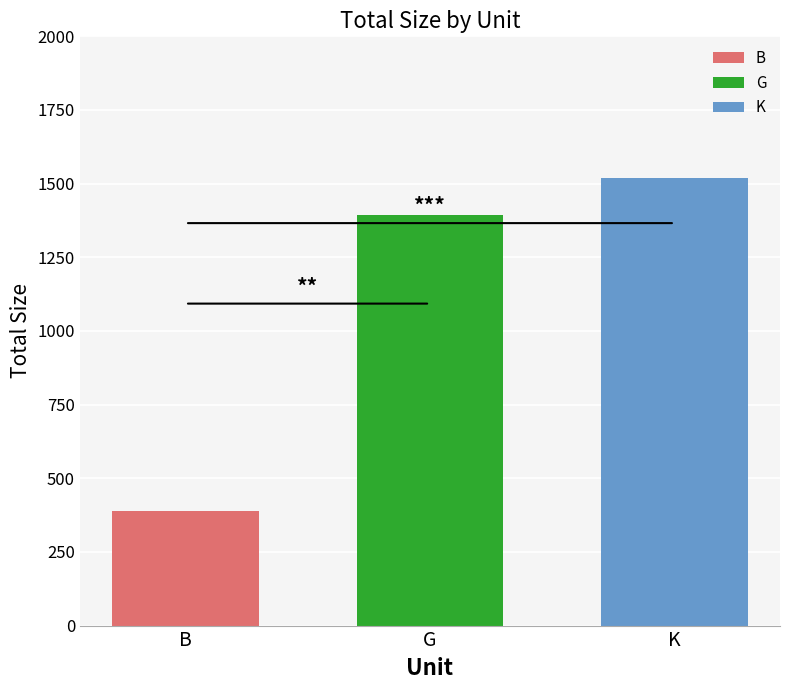

Rank the series by their maximum value, from highest to lowest.

K, G, B